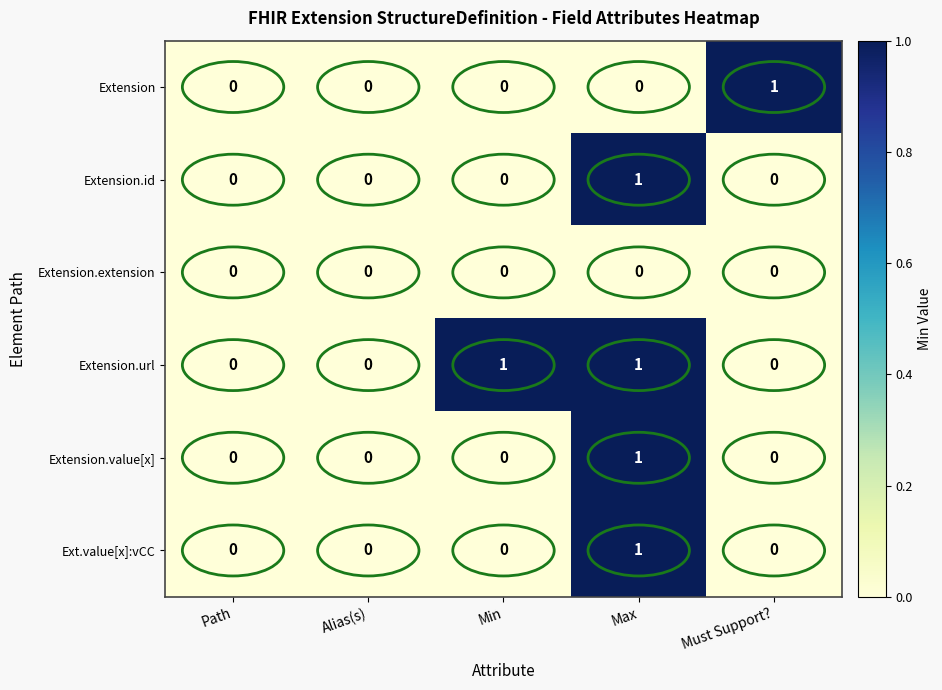

Which series has the largest total across all categories?

Extension.url